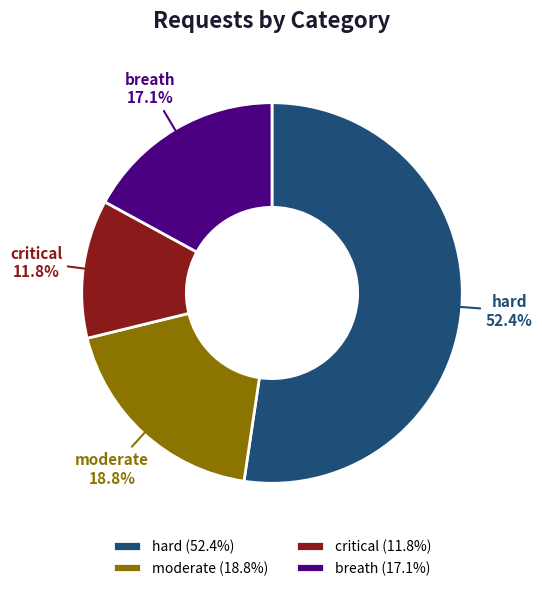

To the nearest percent, what is the combined percentage of breath and hard?

69%